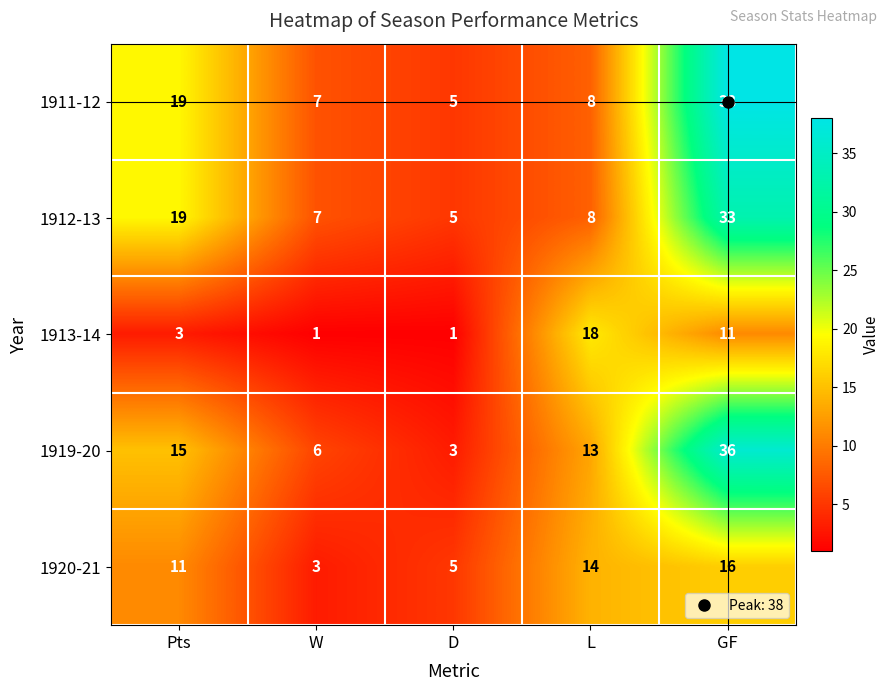

Which series changed the most between W and GF?

1911-12